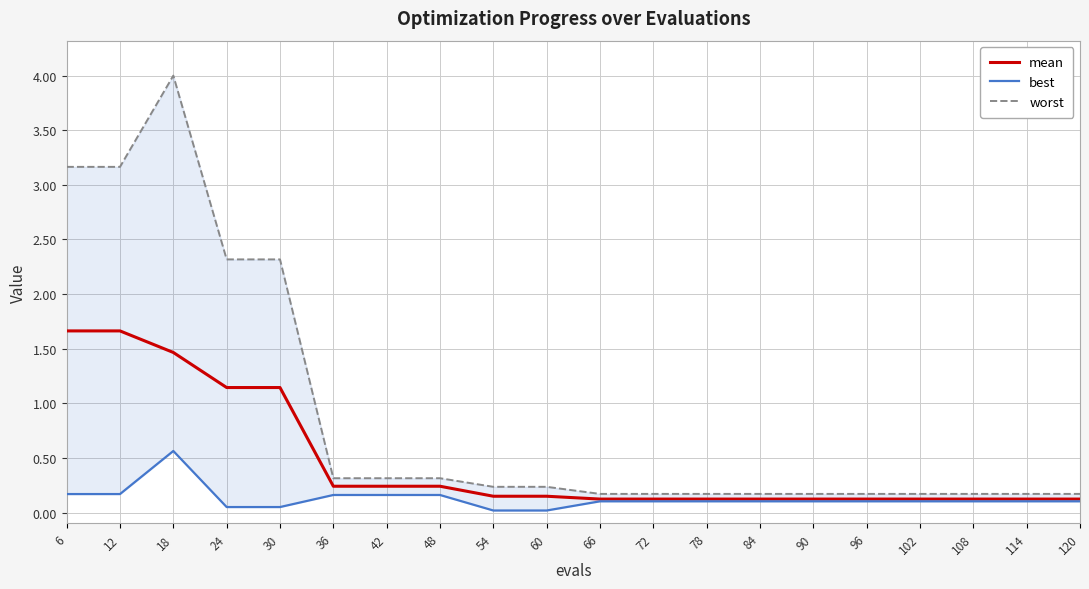

Reading left to right, extract all data points from this chart.

mean: 6=1.7	12=1.7	18=1.5	24=1.1	30=1.1	36=0.2	42=0.2	48=0.2	54=0.1	60=0.1	66=0.1	72=0.1	78=0.1	84=0.1	90=0.1	96=0.1	102=0.1	108=0.1	114=0.1	120=0.1
best: 6=0.2	12=0.2	18=0.6	24=0.1	30=0.1	36=0.2	42=0.2	48=0.2	54=0.0	60=0.0	66=0.1	72=0.1	78=0.1	84=0.1	90=0.1	96=0.1	102=0.1	108=0.1	114=0.1	120=0.1
worst: 6=3.2	12=3.2	18=4.0	24=2.3	30=2.3	36=0.3	42=0.3	48=0.3	54=0.2	60=0.2	66=0.2	72=0.2	78=0.2	84=0.2	90=0.2	96=0.2	102=0.2	108=0.2	114=0.2	120=0.2